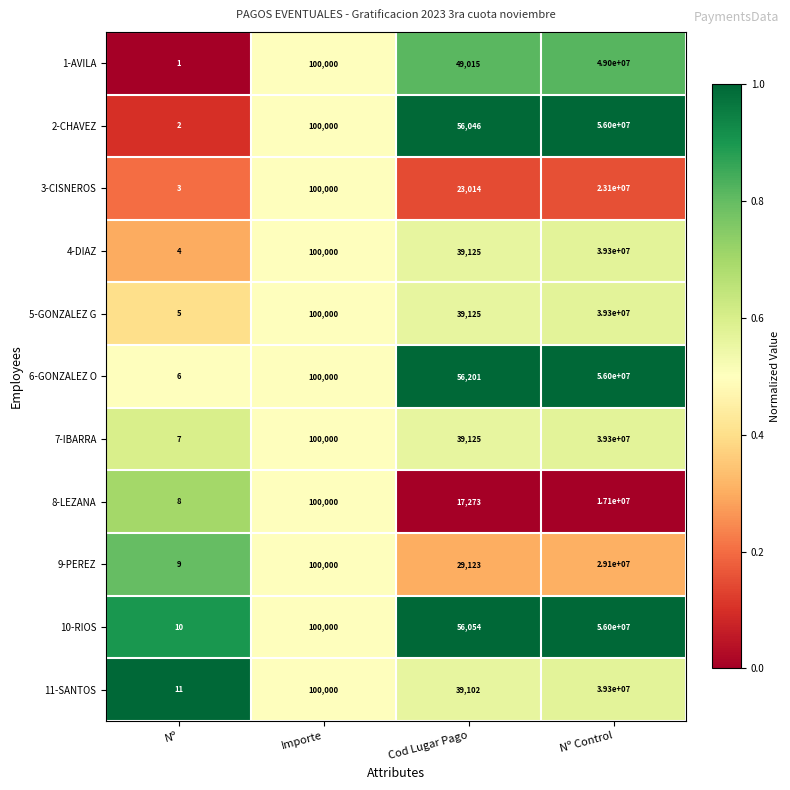

What is the greatest value displayed?

56000000